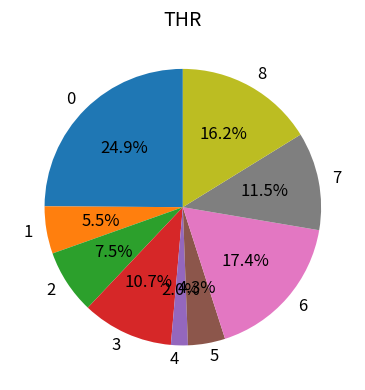

True or false: 7 accounts for 11% of the total.

True